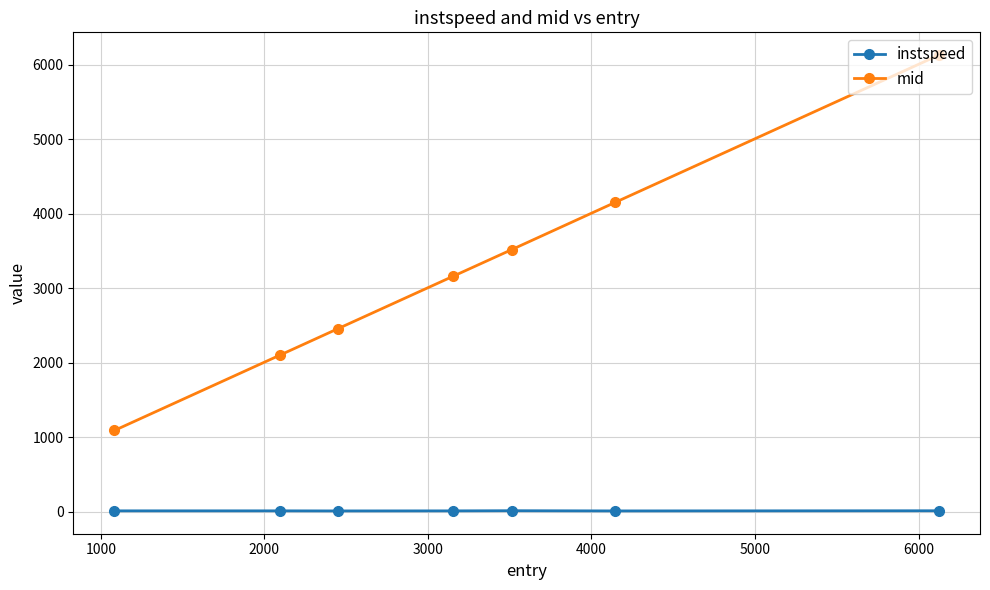

List the series in order of their overall mean, lowest first.

instspeed, mid